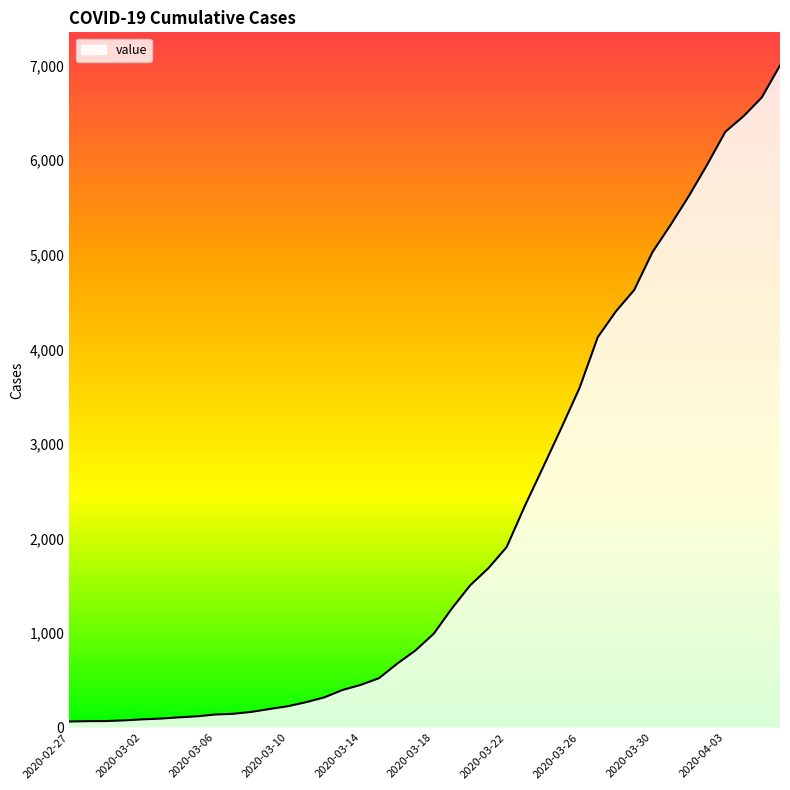

What is the difference between the maximum and minimum values?

6939